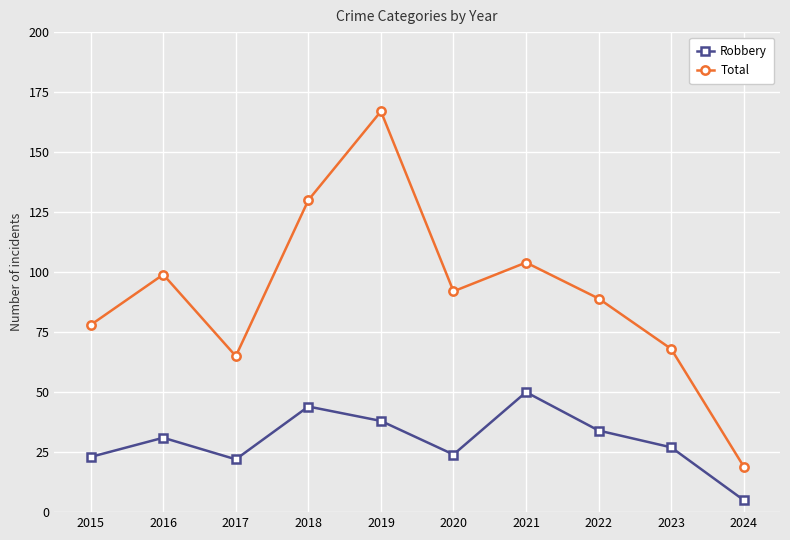

Reading left to right, list all the values displayed in this chart.

Robbery: 23	31	22	44	38	24	50	34	27	5
Total: 78	99	65	130	167	92	104	89	68	19